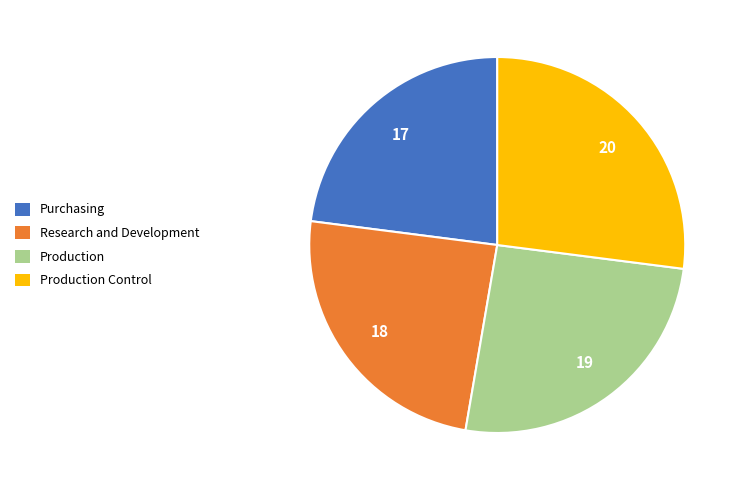

Is there any slice that represents more than half of the pie?

No